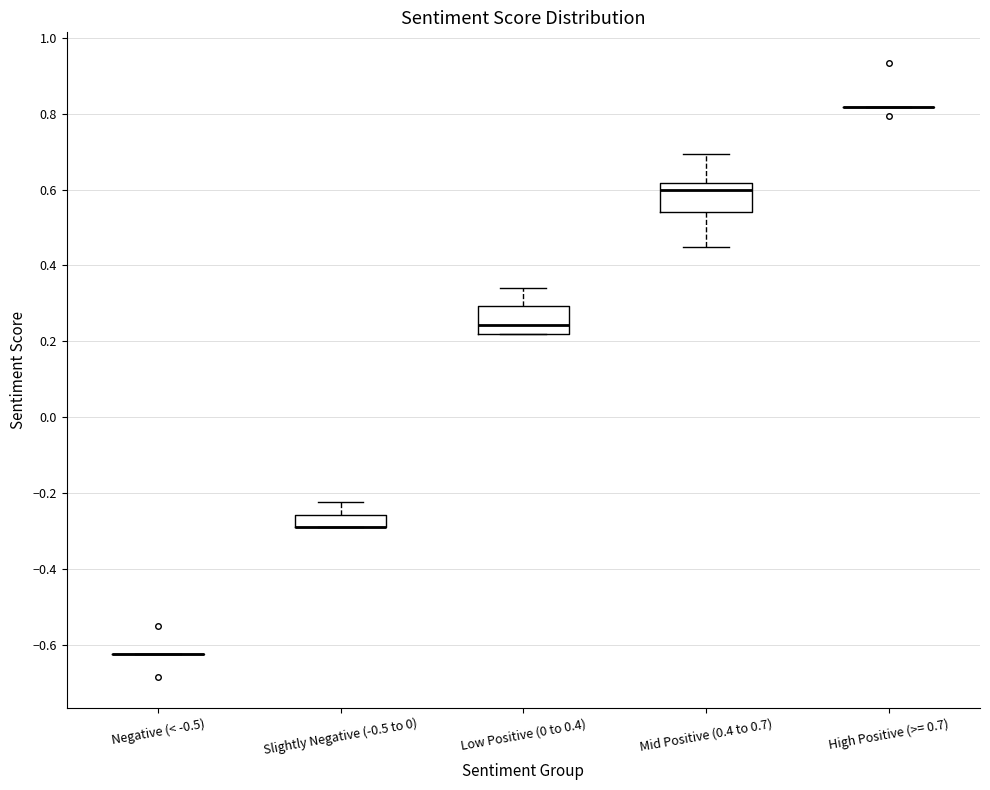

Reading left to right, transcribe this box plot: for each box, give where its median line is, the range the box spans, and where its two whiskers end, as read against the y-axis. The values are not printed on the chart, so give them approximately, as read against the axis.

Negative (< -0.5): box collapsed to a line at -0.62, whiskers -0.62 to -0.62
Slightly Negative (-0.5 to 0): median -0.30 (drawn on the box's lower edge), box -0.30 to -0.26, whiskers -0.30 to -0.22
Low Positive (0 to 0.4): median 0.24, box 0.22 to 0.30, whiskers 0.22 to 0.34
Mid Positive (0.4 to 0.7): median 0.60, box 0.54 to 0.62, whiskers 0.44 to 0.70
High Positive (>= 0.7): box collapsed to a line at 0.82, whiskers 0.82 to 0.82